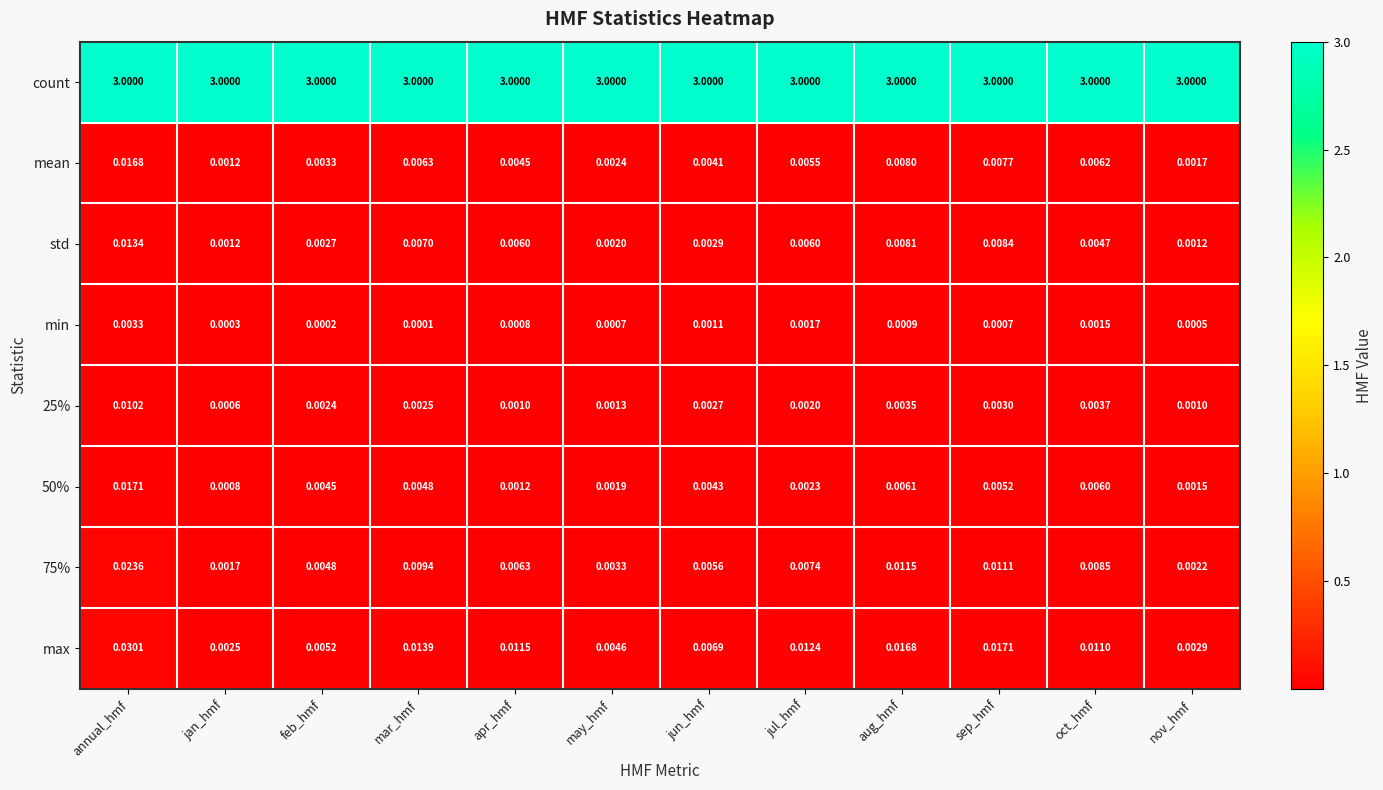

Which series has the largest total across all categories?

count